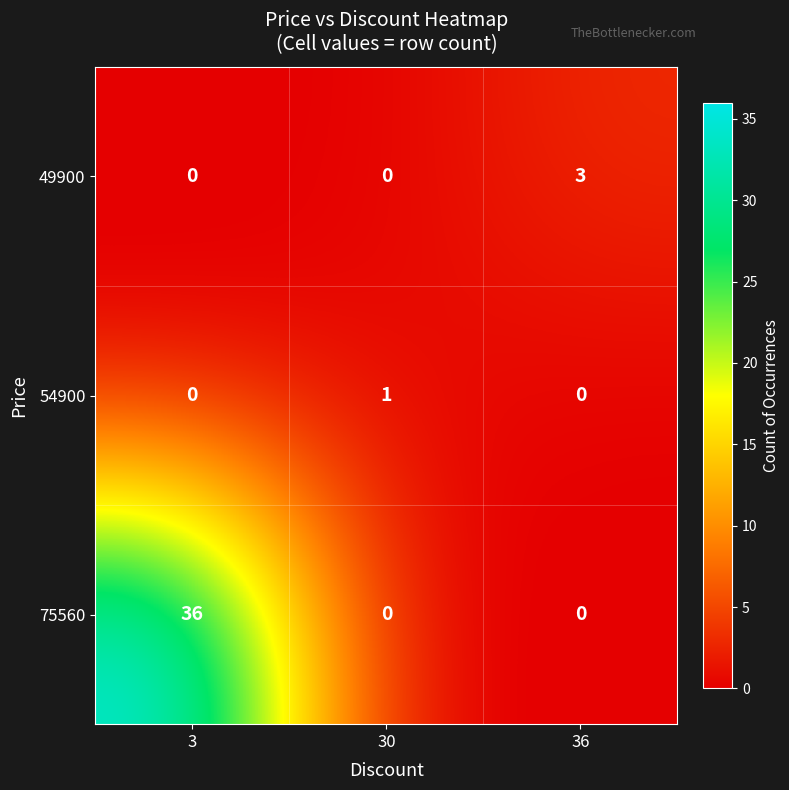

At how many categories does at least one series exceed 34?

1